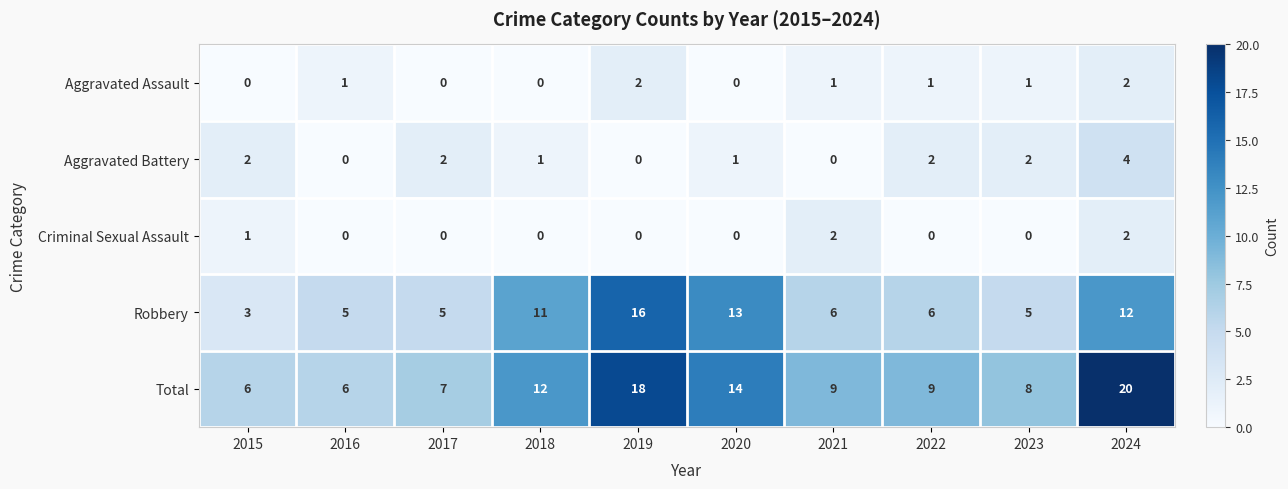

Is the value of Robbery at 2023 greater than the value of Total at 2019?

No